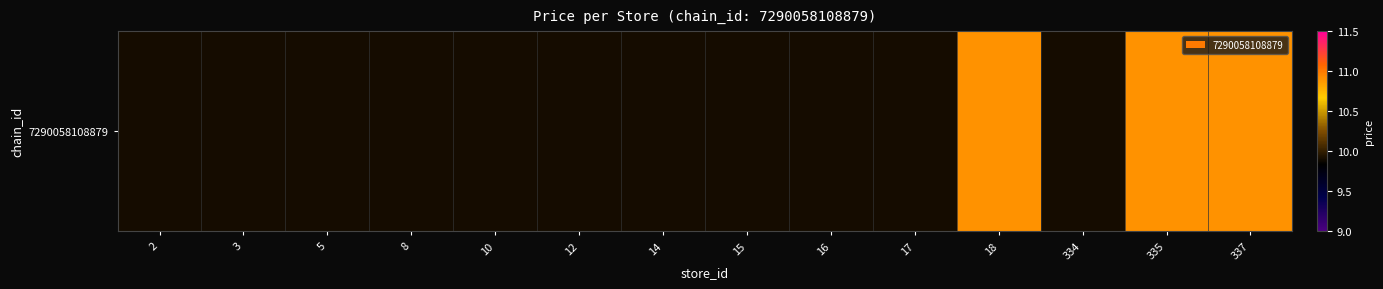

Reading left to right, what are all the values shown in this chart?

2=9.9	3=9.9	5=9.9	8=9.9	10=9.9	12=9.9	14=9.9	15=9.9	16=9.9	17=9.9	18=10.9	334=9.9	335=10.9	337=10.9